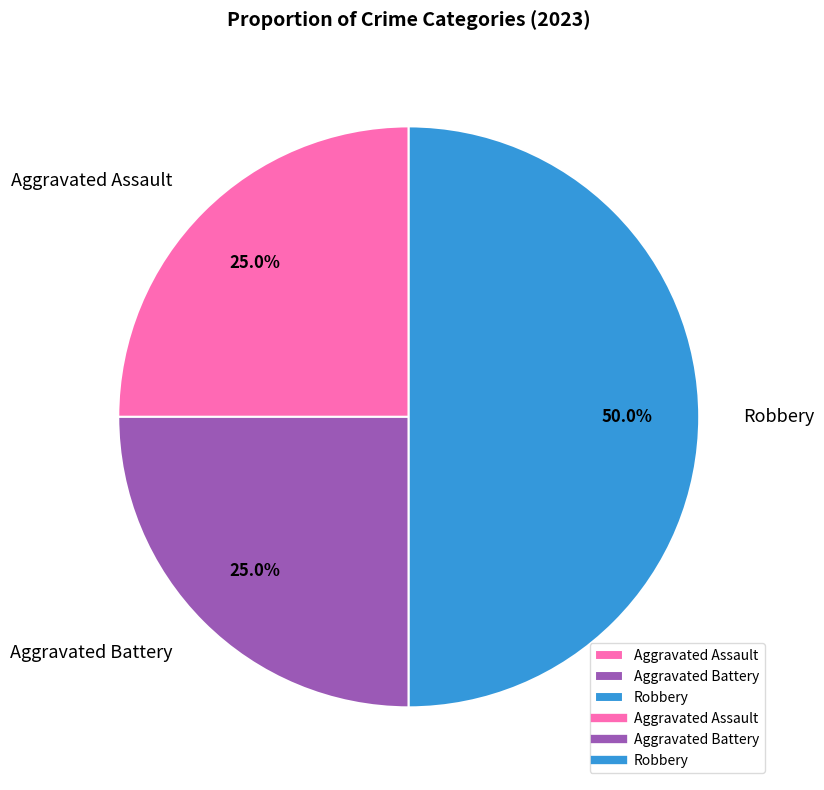

Does Aggravated Battery account for over 50% of the chart?

No